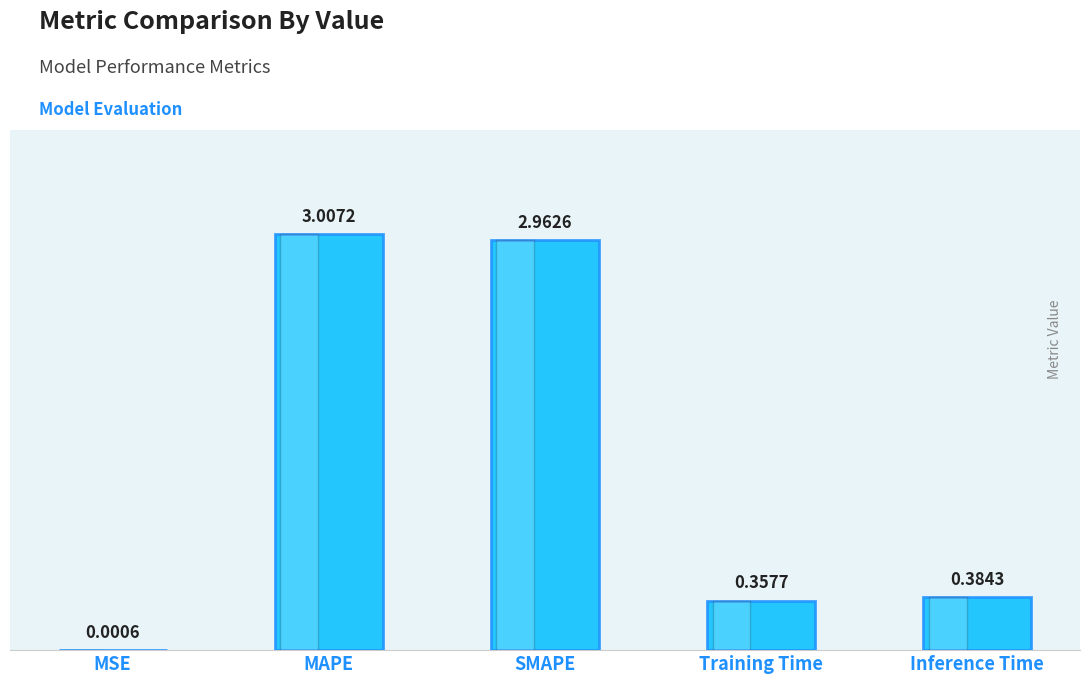

What is the sum of all values?

6.7